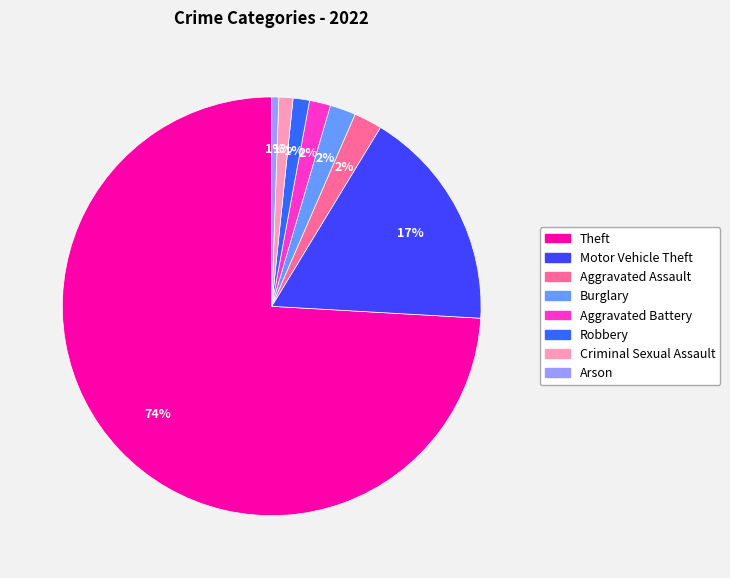

To the nearest percent, what is the combined percentage of Motor Vehicle Theft and Burglary?

19%